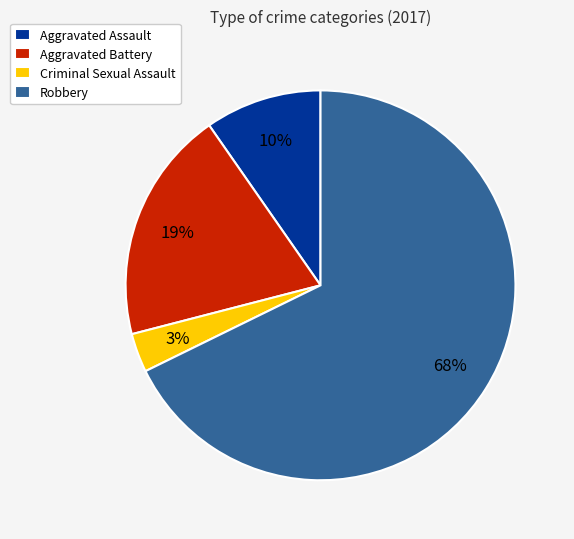

What is the largest slice in the pie chart?

Robbery